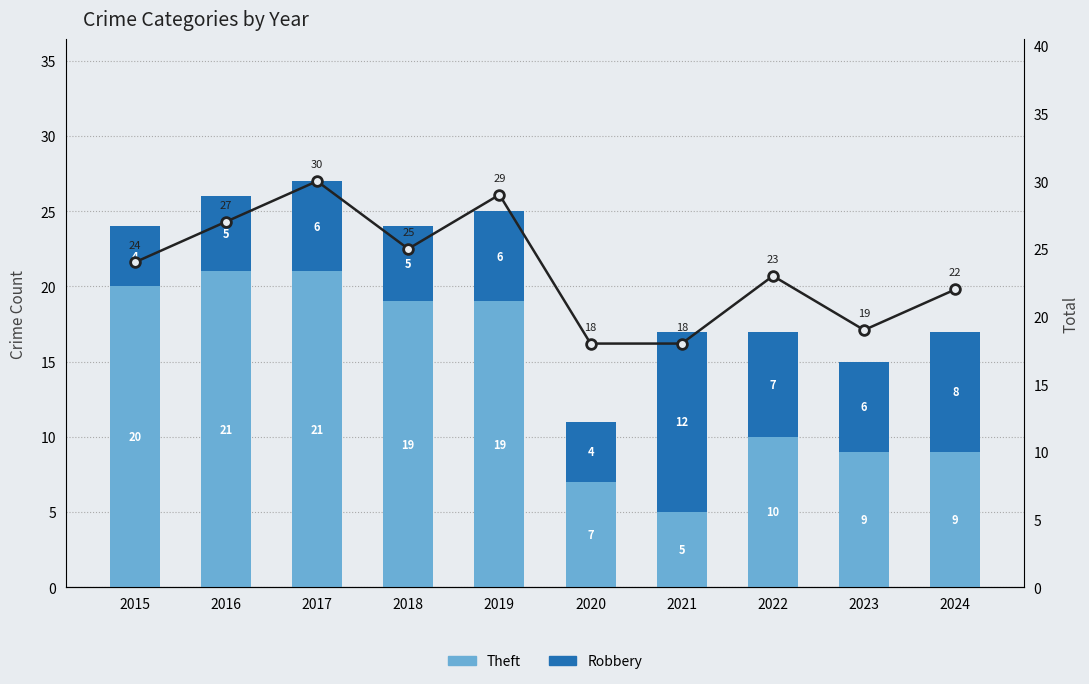

The Theft series shows 7 at 2020. True or false?

True